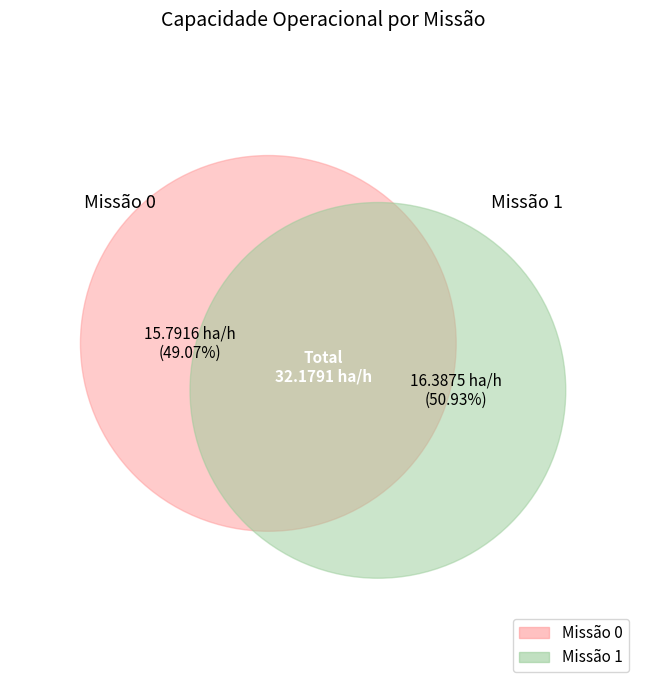

Which slice is the largest?

1